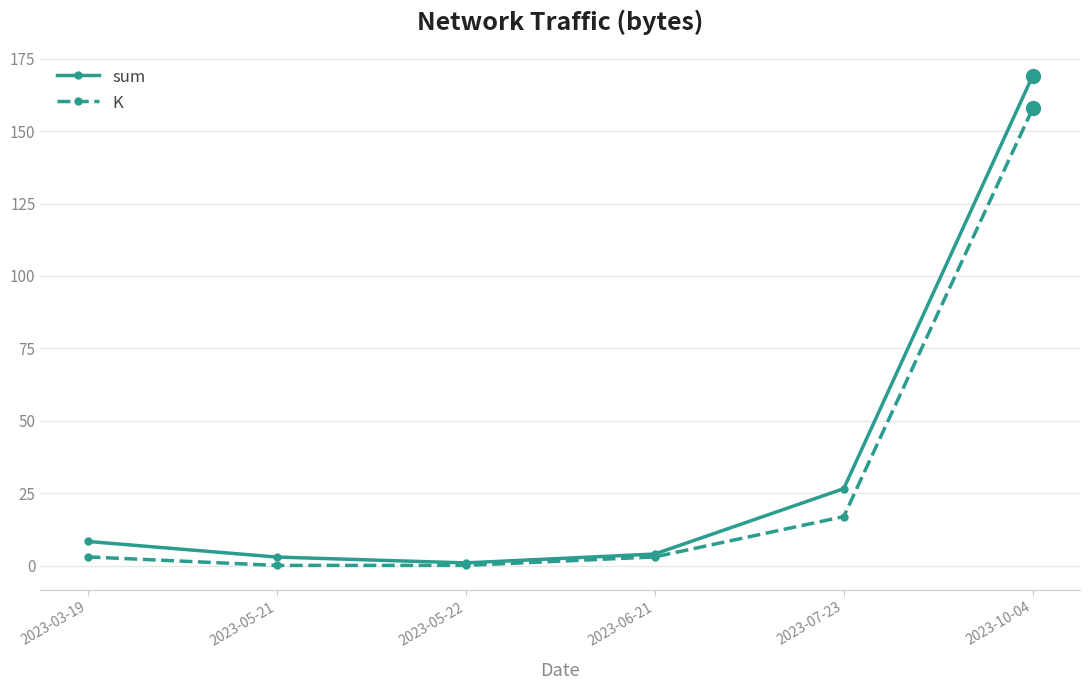

Where does the sum series first go above 8?

2023-03-19